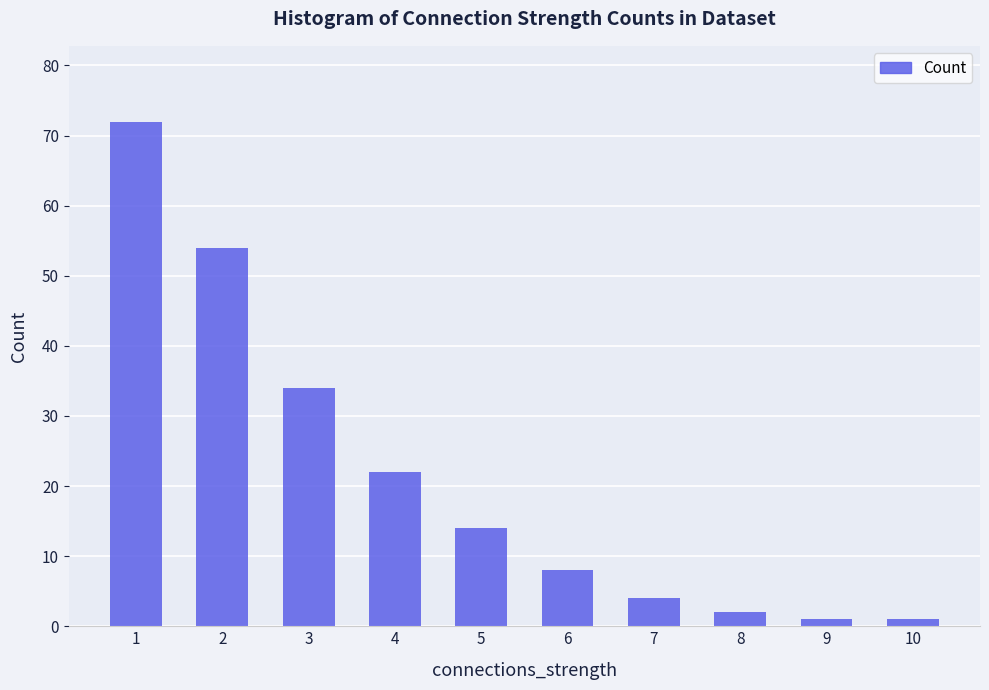

What is the change in value from 7 to 9?

-3